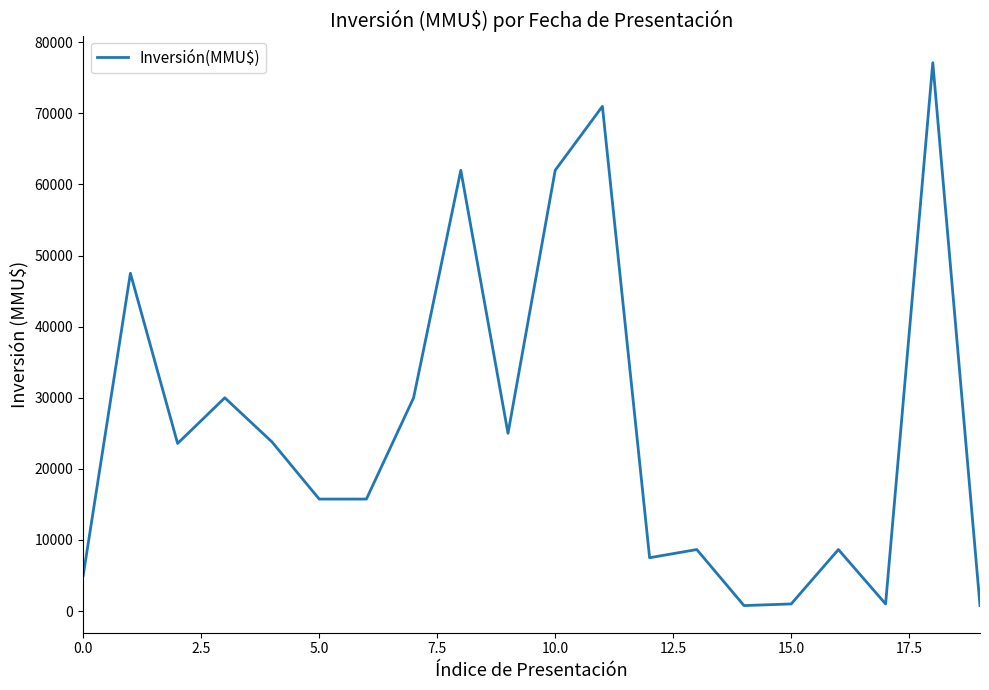

What is the difference between the maximum and minimum values?

76363